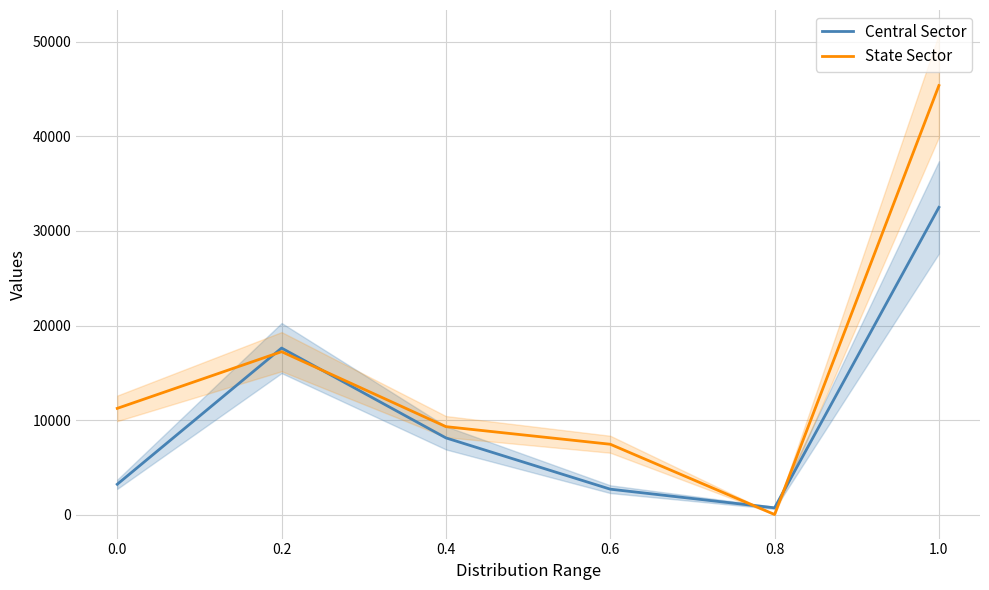

How many intersections are there between Central Sector and State Sector?

4